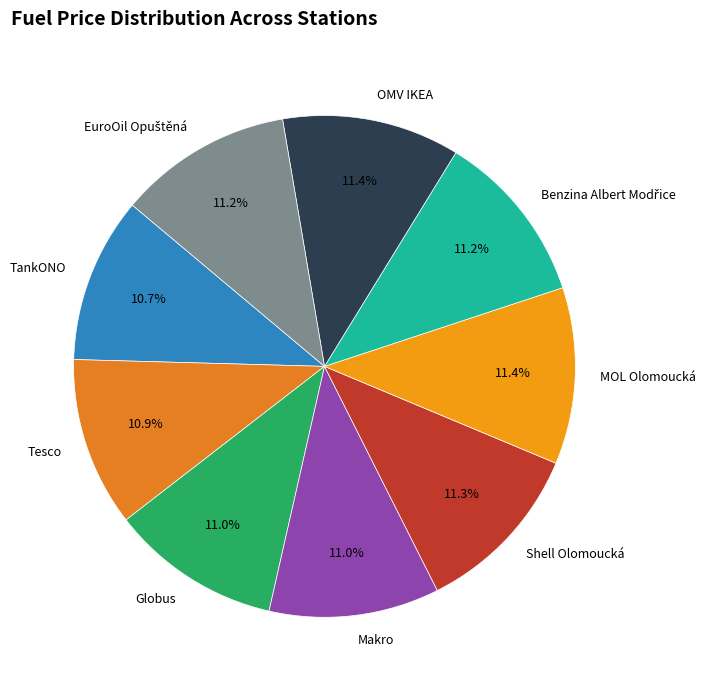

To the nearest percent, what is the average slice percentage?

11%